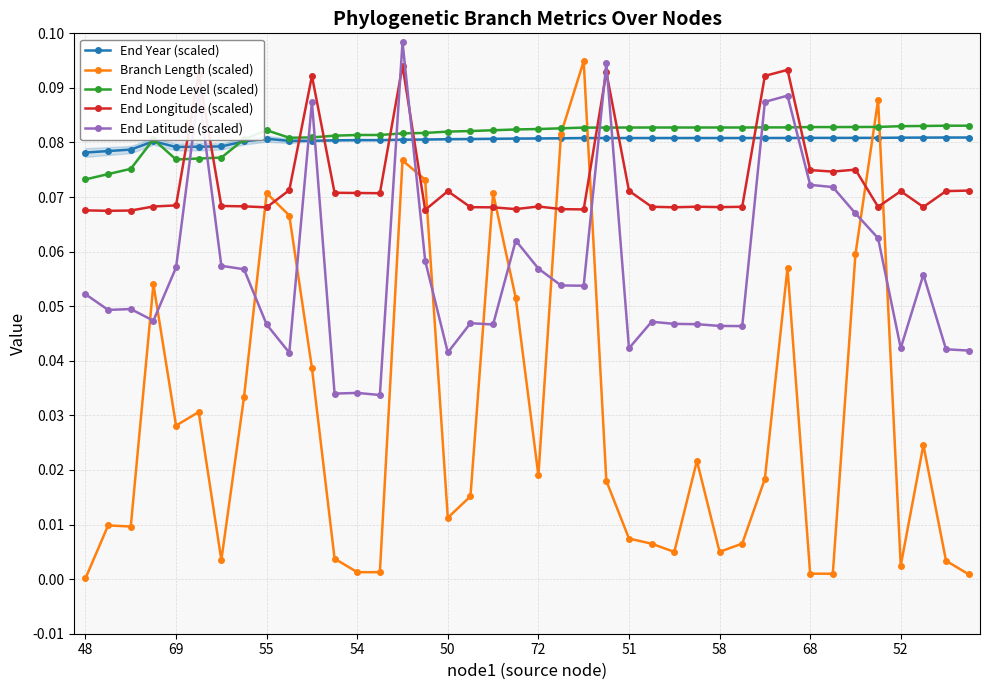

At how many categories does at least one series exceed 0?

40